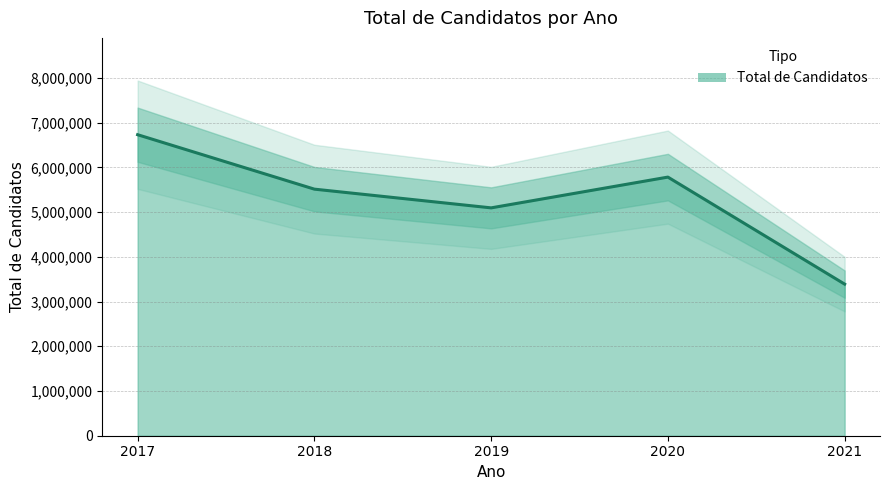

True or false: the data shows 1899108 at 2019.

False